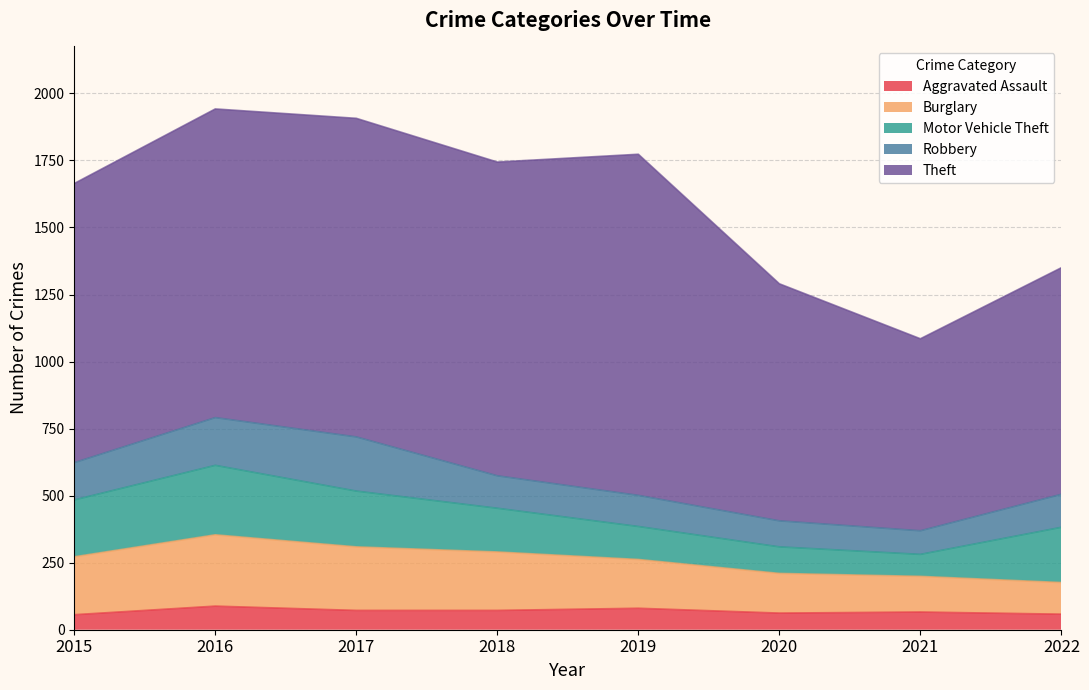

How many values in the Theft series are below 1151?

4